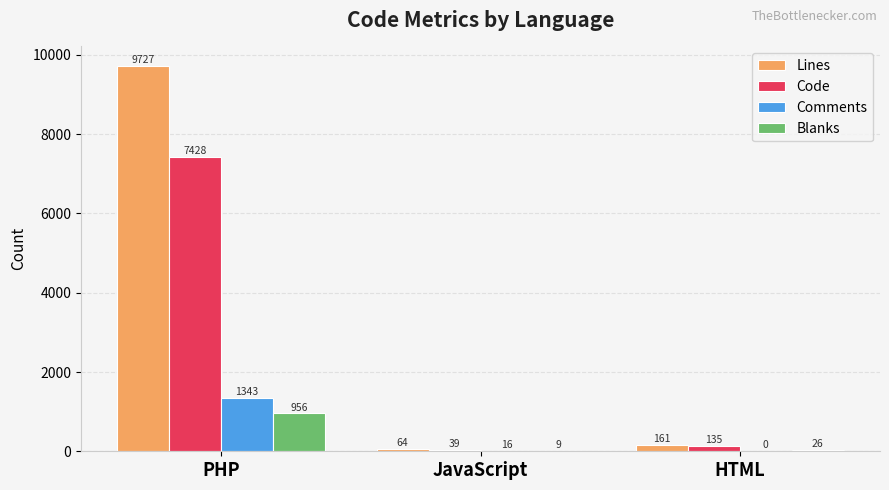

Where is Comments nearest to the value 671?

JavaScript